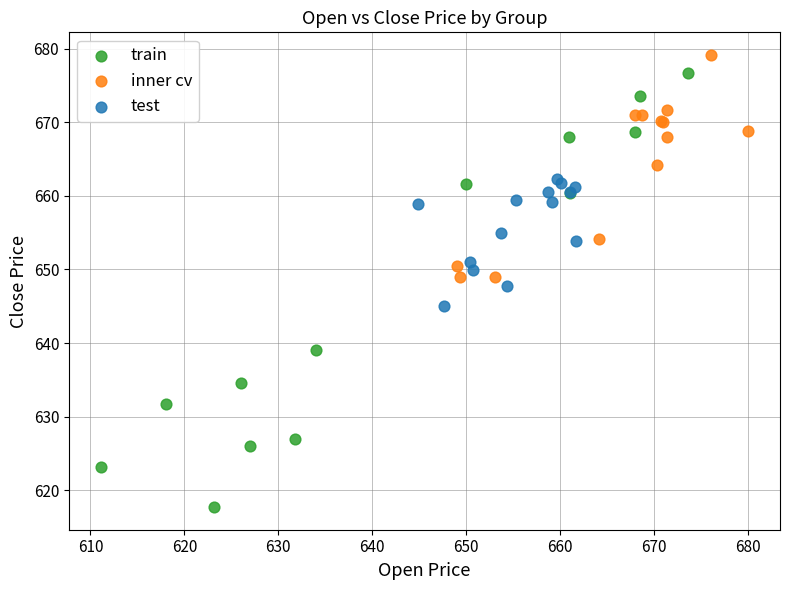

Which series reaches the minimum Y coordinate?

train